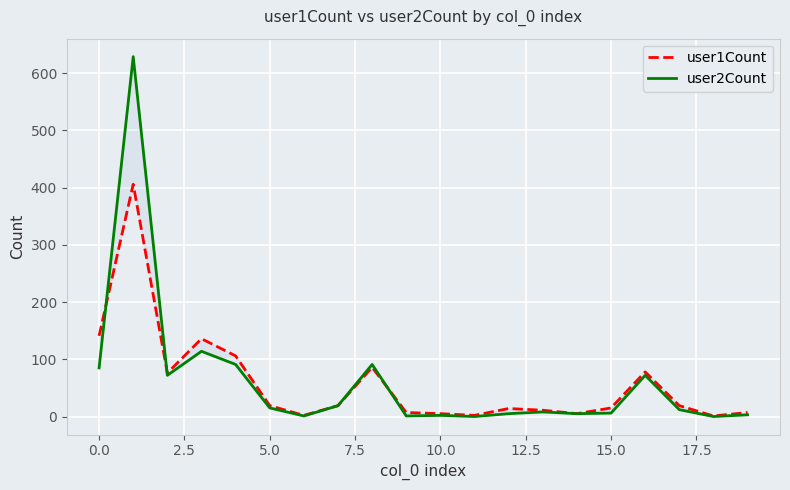

How many times do user2Count and user1Count cross each other?

3